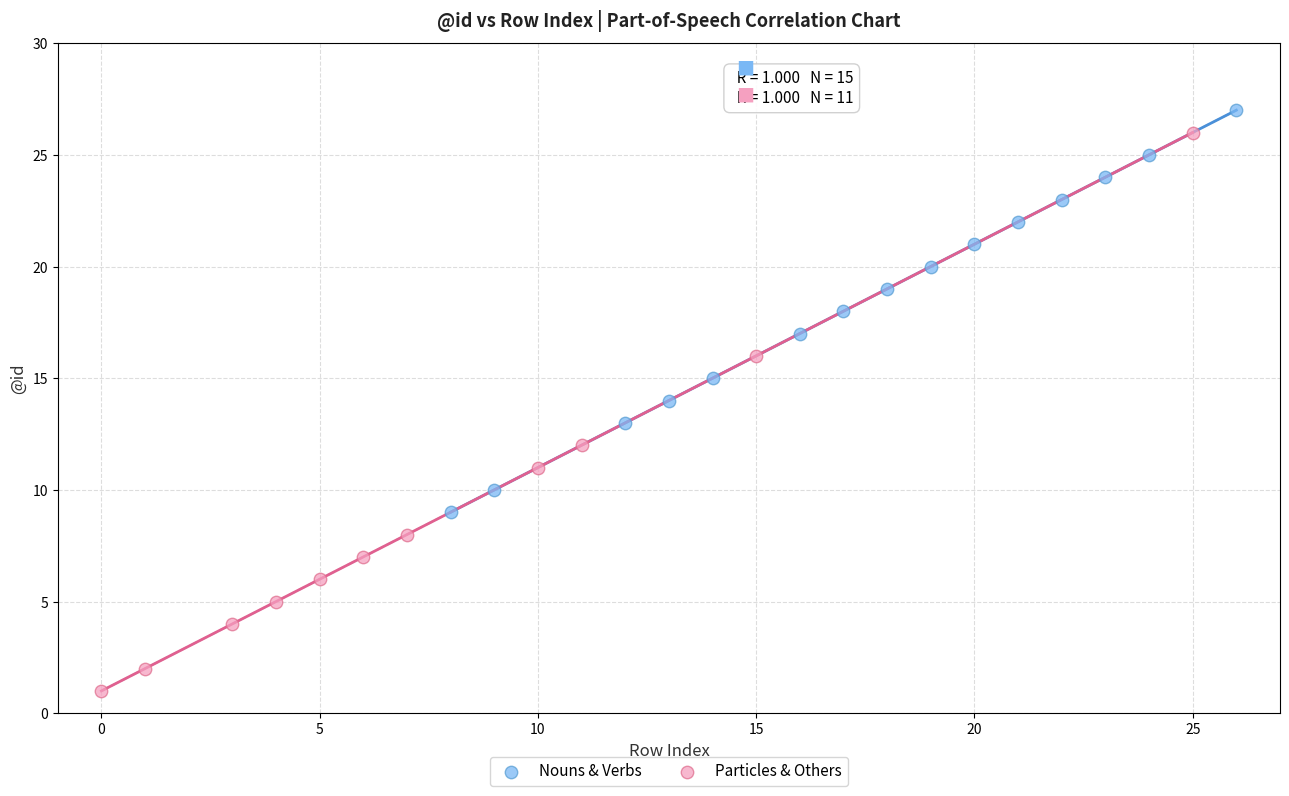

Which series reaches the minimum Y coordinate?

Particles & Others